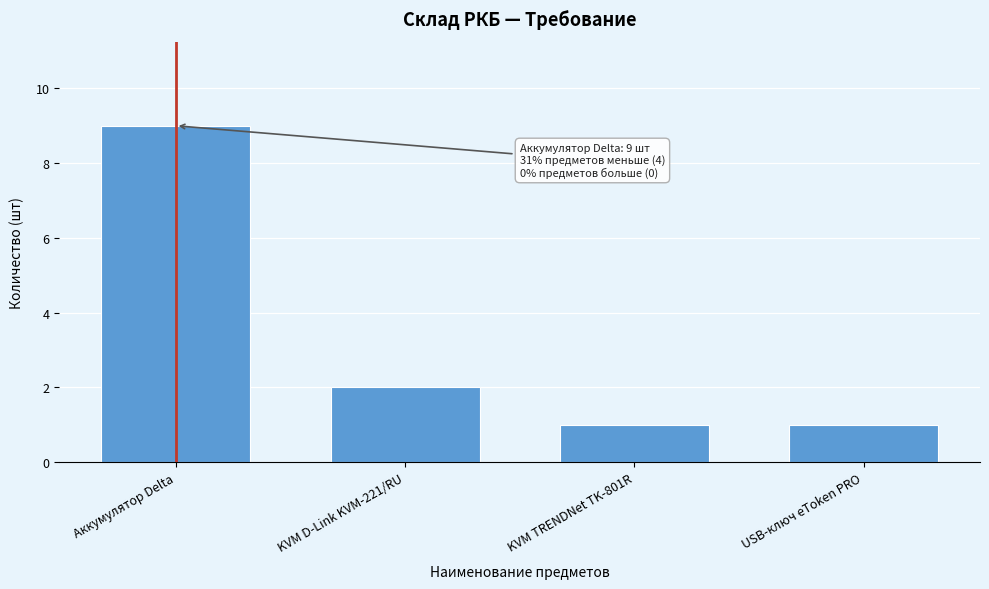

Reading left to right, transcribe all the data shown in this chart.

9	2	1	1